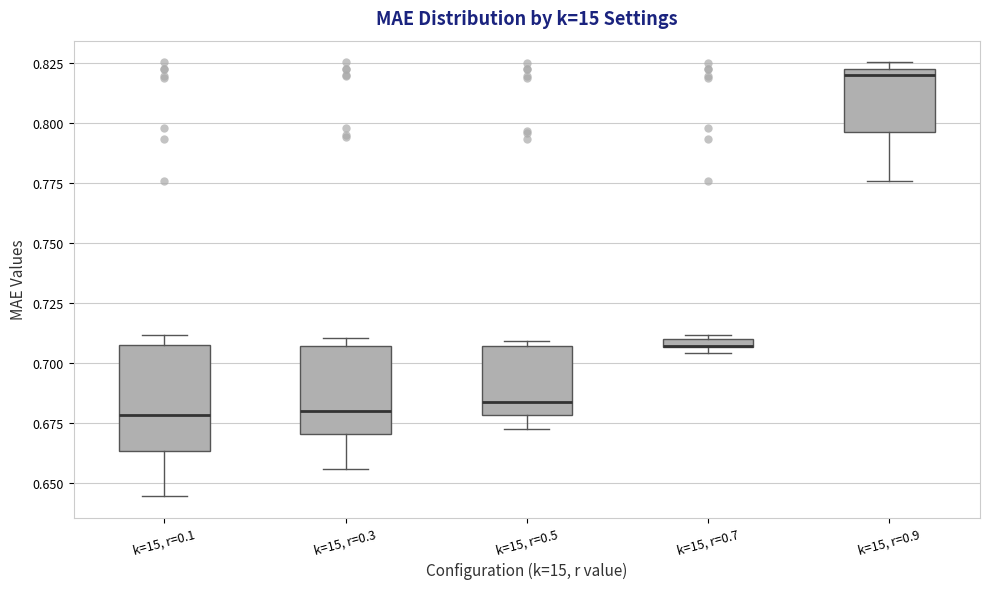

Where is the upper edge of the box for k=15, r=0.5 on the y-axis? The values are not printed on the chart, so give them approximately, as read against the axis.

0.705